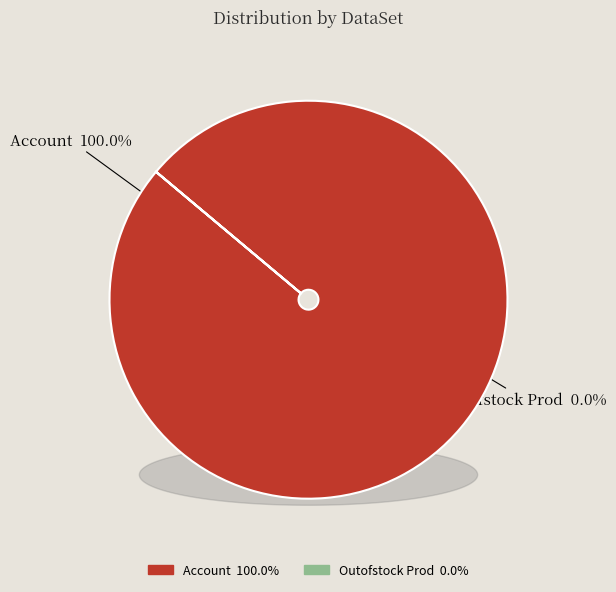

The Outofstock Prod slice represents 1% of the pie. True or false?

False